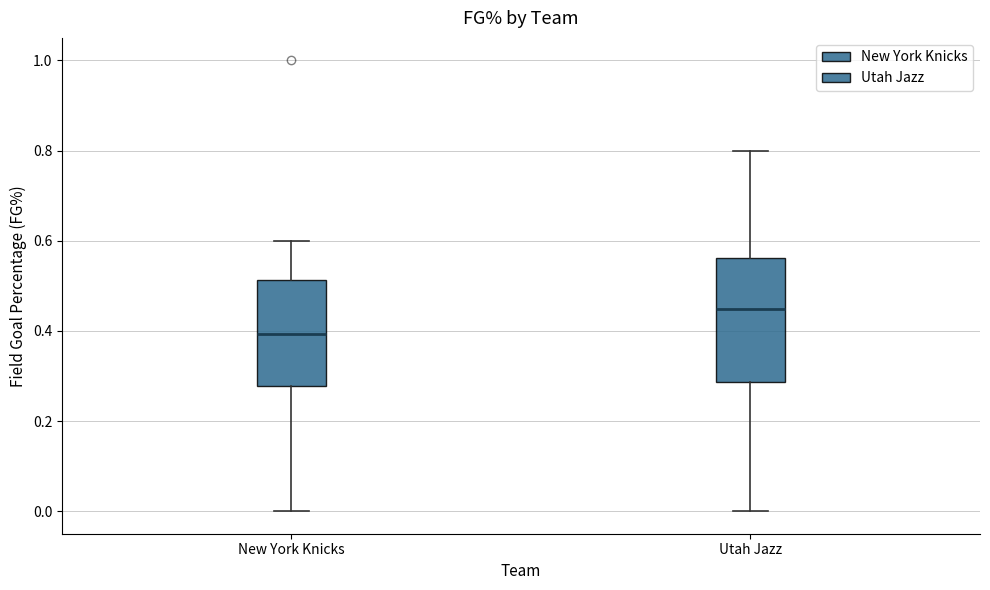

Comparing the boxes themselves (not the whiskers), which one is the tallest?

Utah Jazz